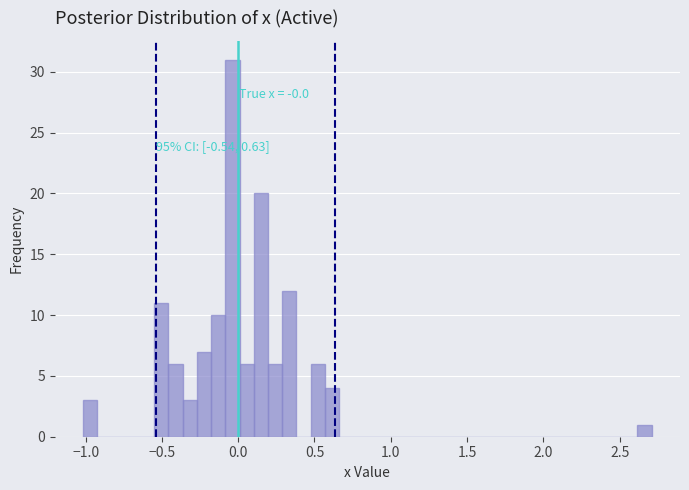

Read against the x-axis, roughly where is the centre of the tallest bar?

-0.05